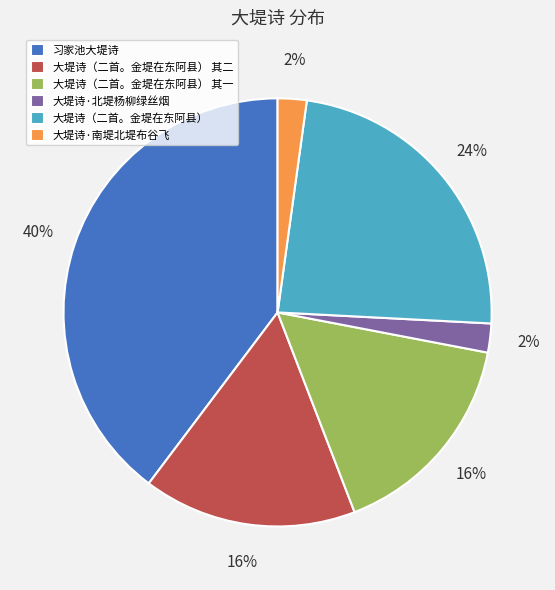

Count the number of slices in the pie.

6